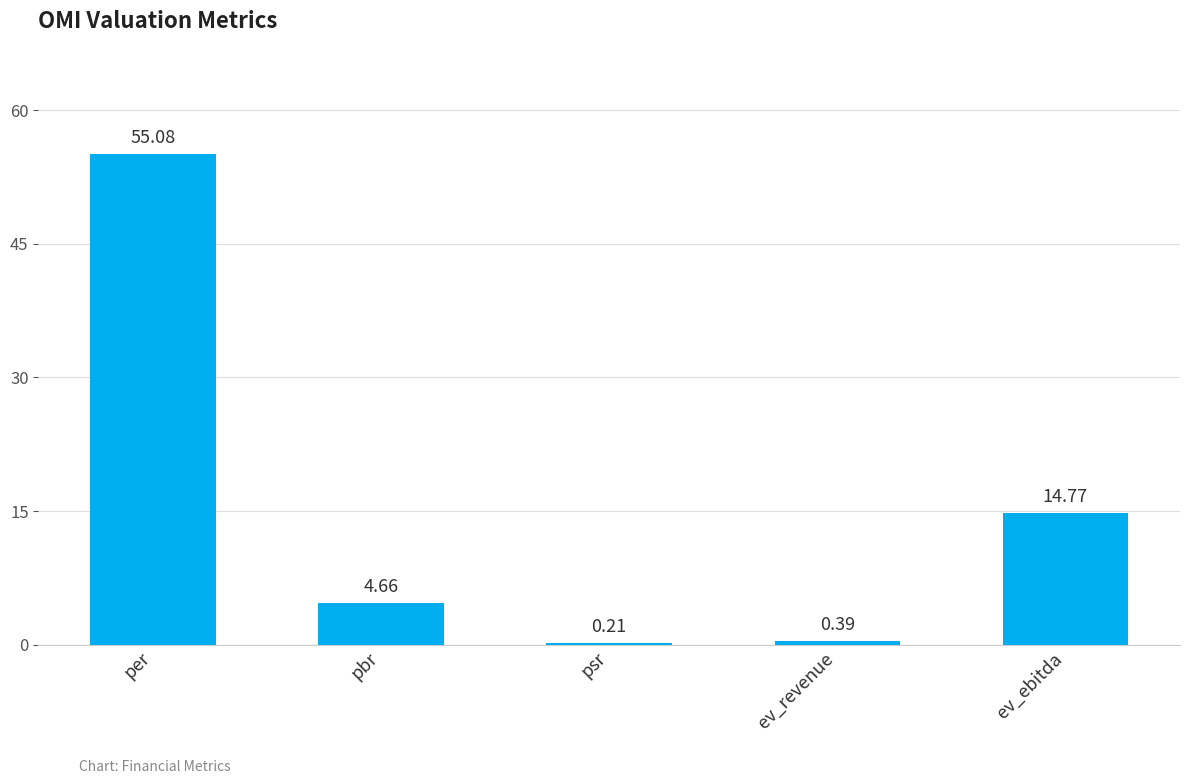

Which label corresponds to the smallest value in the chart?

psr